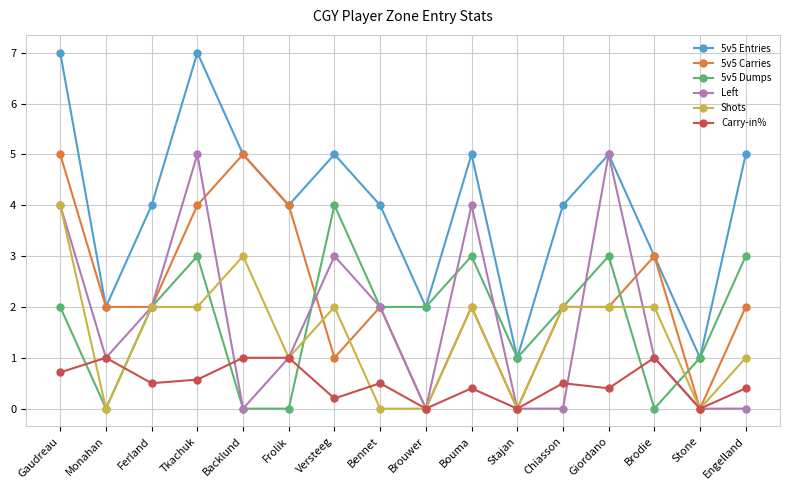

Reading right to left, transcribe all the data shown in this chart.

5v5 Entries: Engelland=5.0	Stone=1.0	Brodie=3.0	Giordano=5.0	Chiasson=4.0	Stajan=1.0	Bouma=5.0	Brouwer=2.0	Bennet=4.0	Versteeg=5.0	Frolik=4.0	Backlund=5.0	Tkachuk=7.0	Ferland=4.0	Monahan=2.0	Gaudreau=7.0
5v5 Carries: Engelland=2.0	Stone=0.0	Brodie=3.0	Giordano=2.0	Chiasson=2.0	Stajan=0.0	Bouma=2.0	Brouwer=0.0	Bennet=2.0	Versteeg=1.0	Frolik=4.0	Backlund=5.0	Tkachuk=4.0	Ferland=2.0	Monahan=2.0	Gaudreau=5.0
5v5 Dumps: Engelland=3.0	Stone=1.0	Brodie=0.0	Giordano=3.0	Chiasson=2.0	Stajan=1.0	Bouma=3.0	Brouwer=2.0	Bennet=2.0	Versteeg=4.0	Frolik=0.0	Backlund=0.0	Tkachuk=3.0	Ferland=2.0	Monahan=0.0	Gaudreau=2.0
Left: Engelland=0.0	Stone=0.0	Brodie=1.0	Giordano=5.0	Chiasson=0.0	Stajan=0.0	Bouma=4.0	Brouwer=0.0	Bennet=2.0	Versteeg=3.0	Frolik=1.0	Backlund=0.0	Tkachuk=5.0	Ferland=2.0	Monahan=1.0	Gaudreau=4.0
Shots: Engelland=1.0	Stone=0.0	Brodie=2.0	Giordano=2.0	Chiasson=2.0	Stajan=0.0	Bouma=2.0	Brouwer=0.0	Bennet=0.0	Versteeg=2.0	Frolik=1.0	Backlund=3.0	Tkachuk=2.0	Ferland=2.0	Monahan=0.0	Gaudreau=4.0
Carry-in%: Engelland=0.4	Stone=0.0	Brodie=1.0	Giordano=0.4	Chiasson=0.5	Stajan=0.0	Bouma=0.4	Brouwer=0.0	Bennet=0.5	Versteeg=0.2	Frolik=1.0	Backlund=1.0	Tkachuk=0.6	Ferland=0.5	Monahan=1.0	Gaudreau=0.7